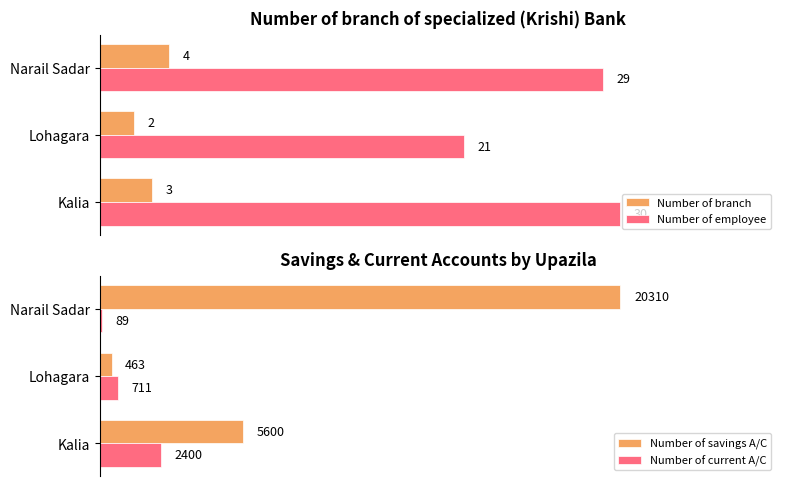

The Number of branch series shows 3 at 0. True or false?

True